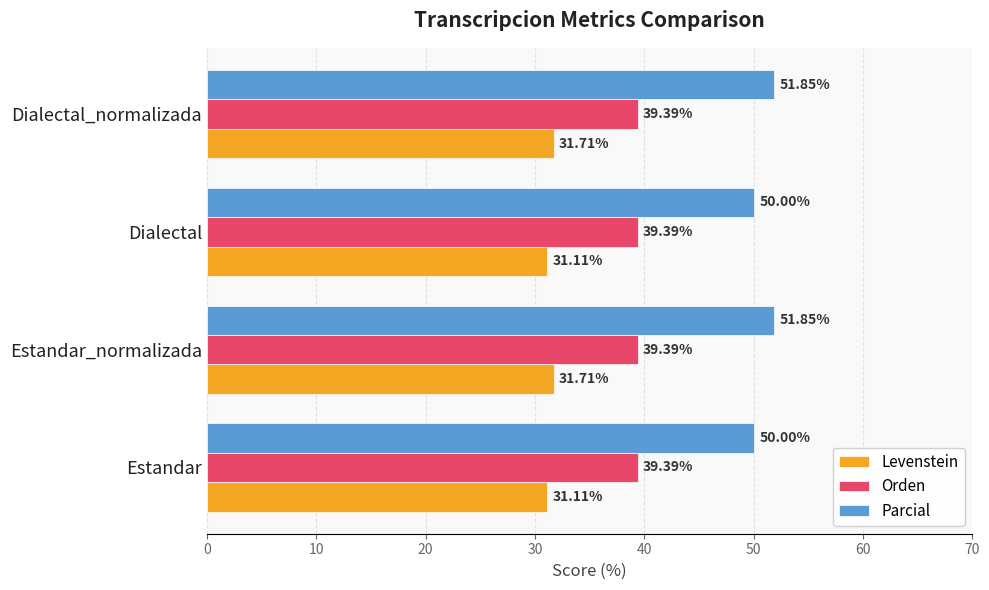

What are all the series names shown in the legend?

Levenstein, Orden, Parcial